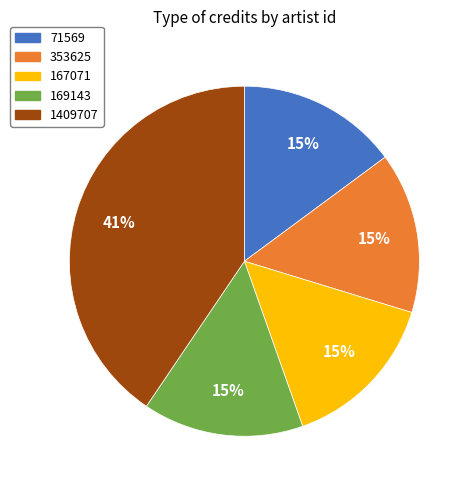

Is the sum of 71569 and 169143 greater than half?

No